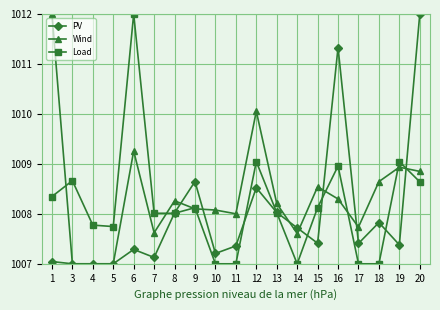

What is the maximum value for Wind?

1012.0